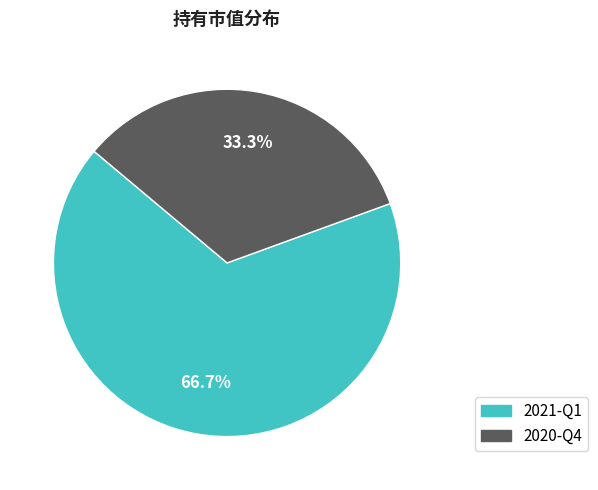

To the nearest percent, what portion does 2021-Q1 represent?

67%